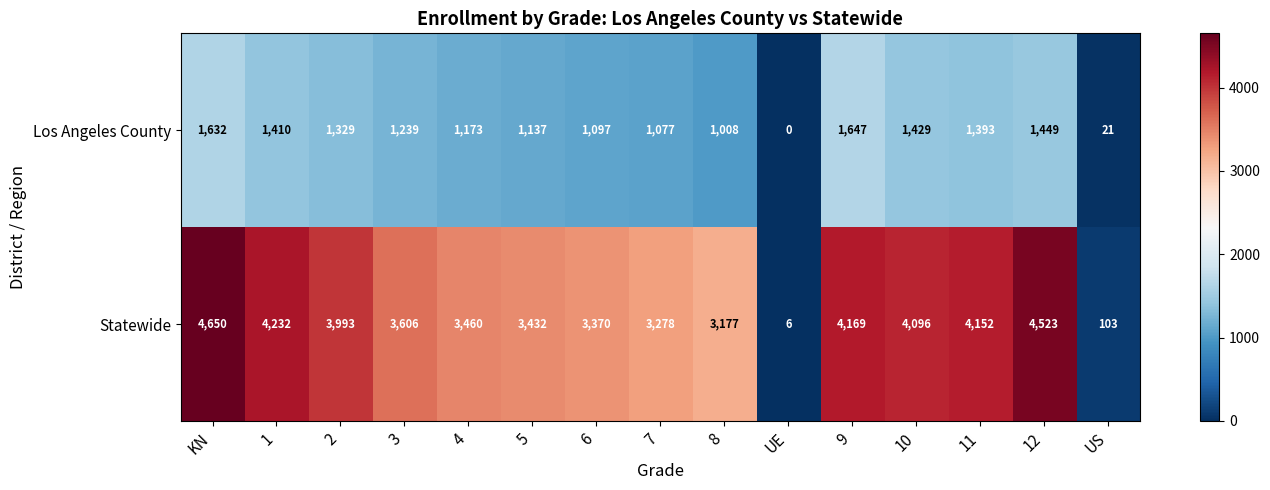

What is the greatest value displayed?

4650